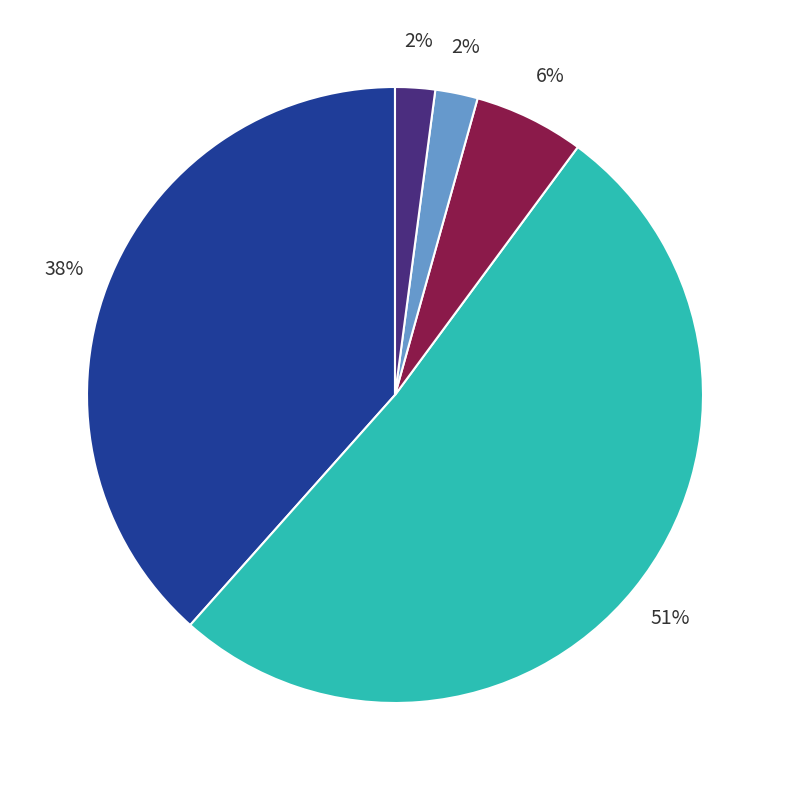

To the nearest percent, what is the difference between the largest and smallest slice percentages?

49%